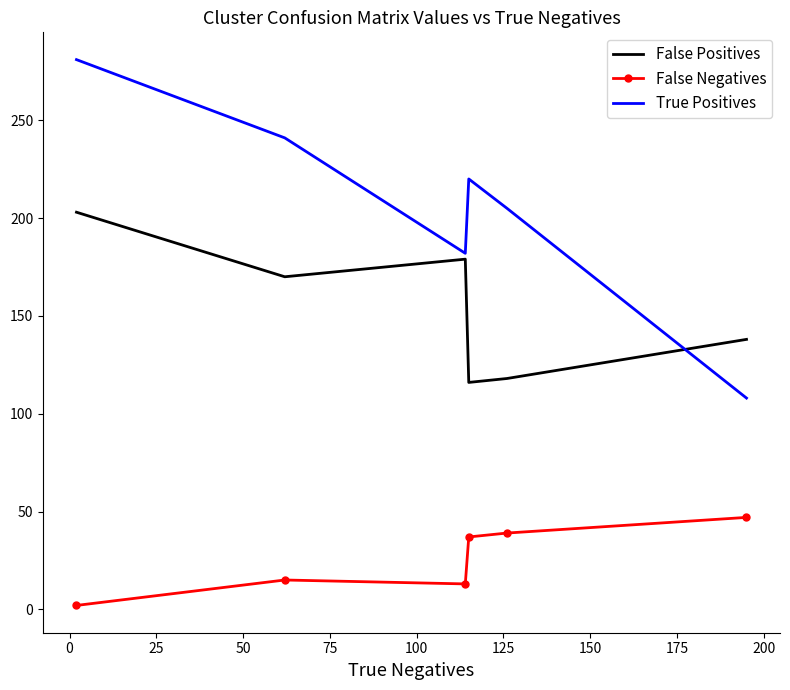

Rank the series by their maximum value, from lowest to highest.

False Negatives, False Positives, True Positives